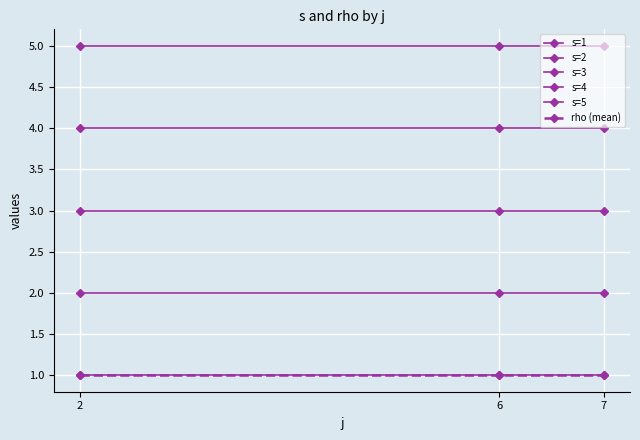

The s=3 series shows 2 at 6. True or false?

False